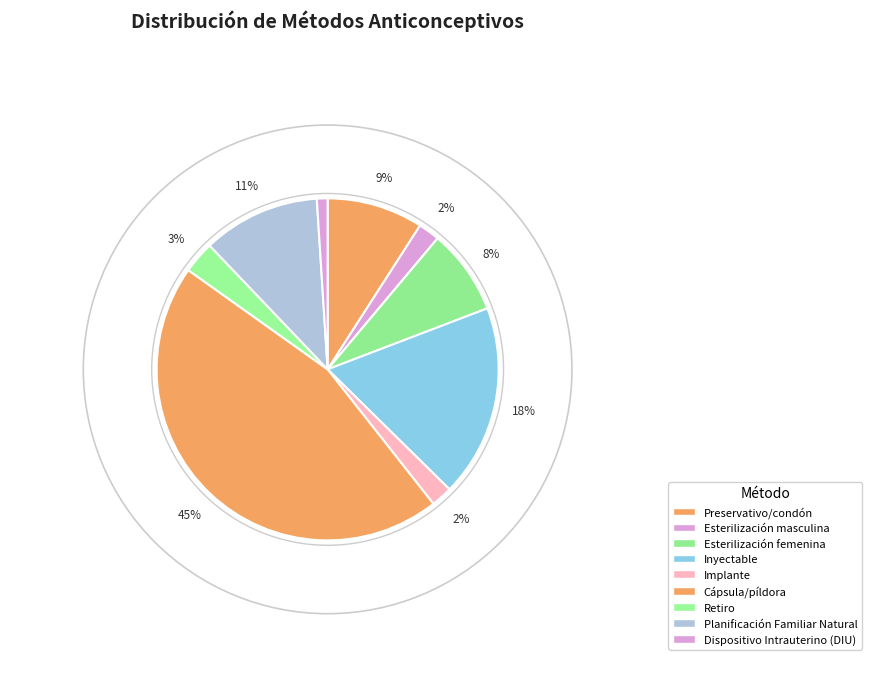

Do Esterilización femenina and Dispositivo Intrauterino (DIU) together represent more than half of the pie?

No